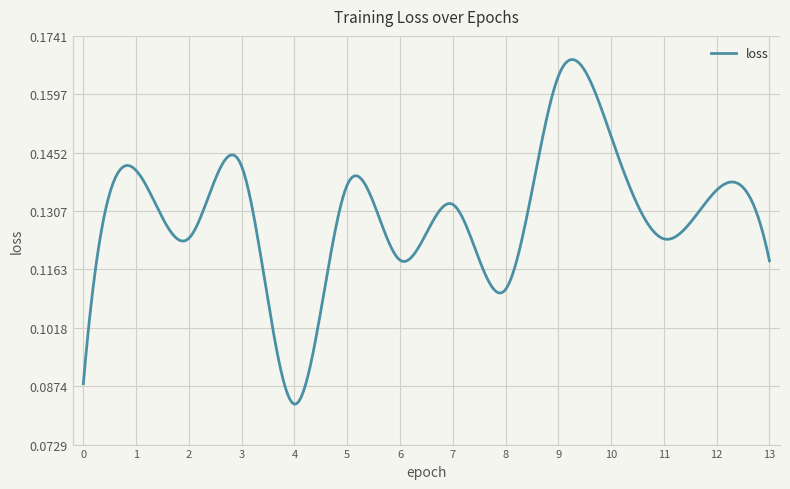

How many points are lower than both their immediate neighbors (excluding endpoints)?

5